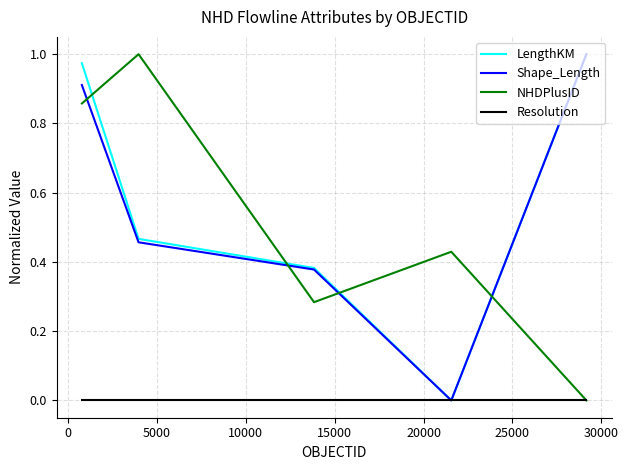

After their last crossing, which series has the higher values: Shape_Length or NHDPlusID?

Shape_Length